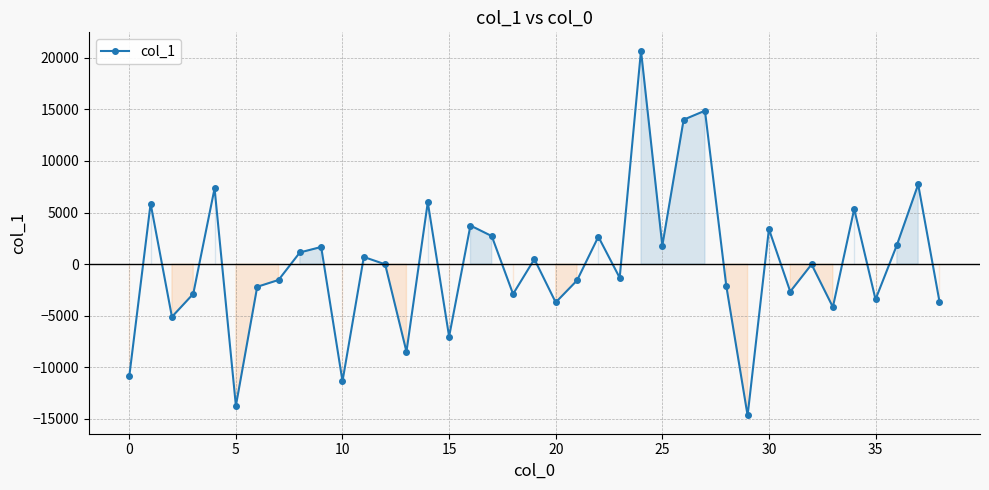

What is the difference between the maximum and minimum values?

35351.7